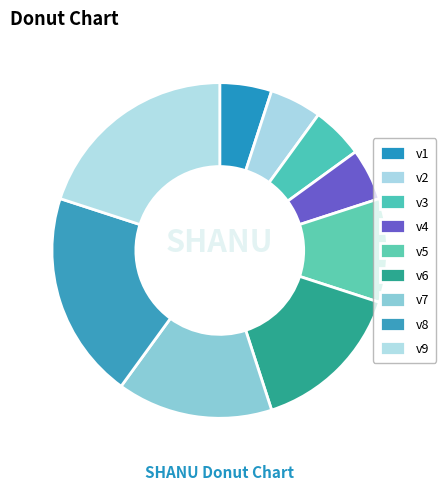

Which has a higher value, v9 or v2?

v9